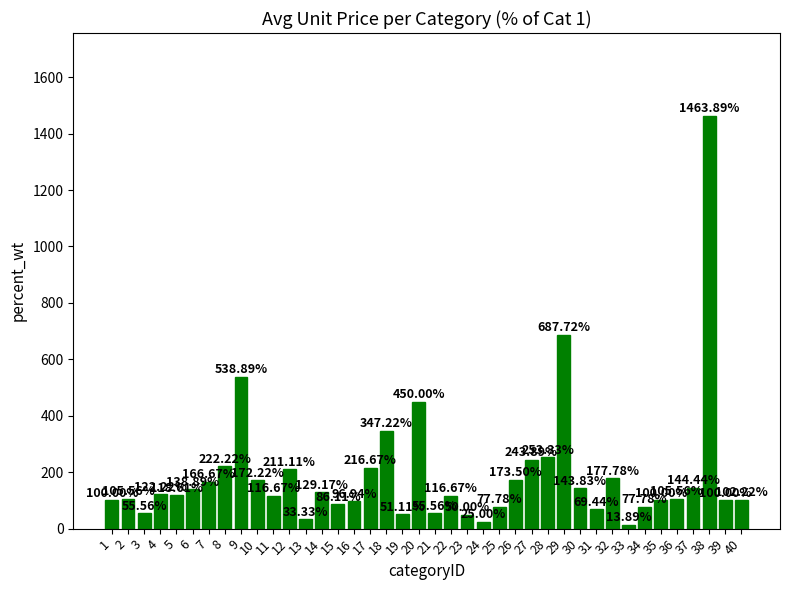

How many bars are there in total?

40